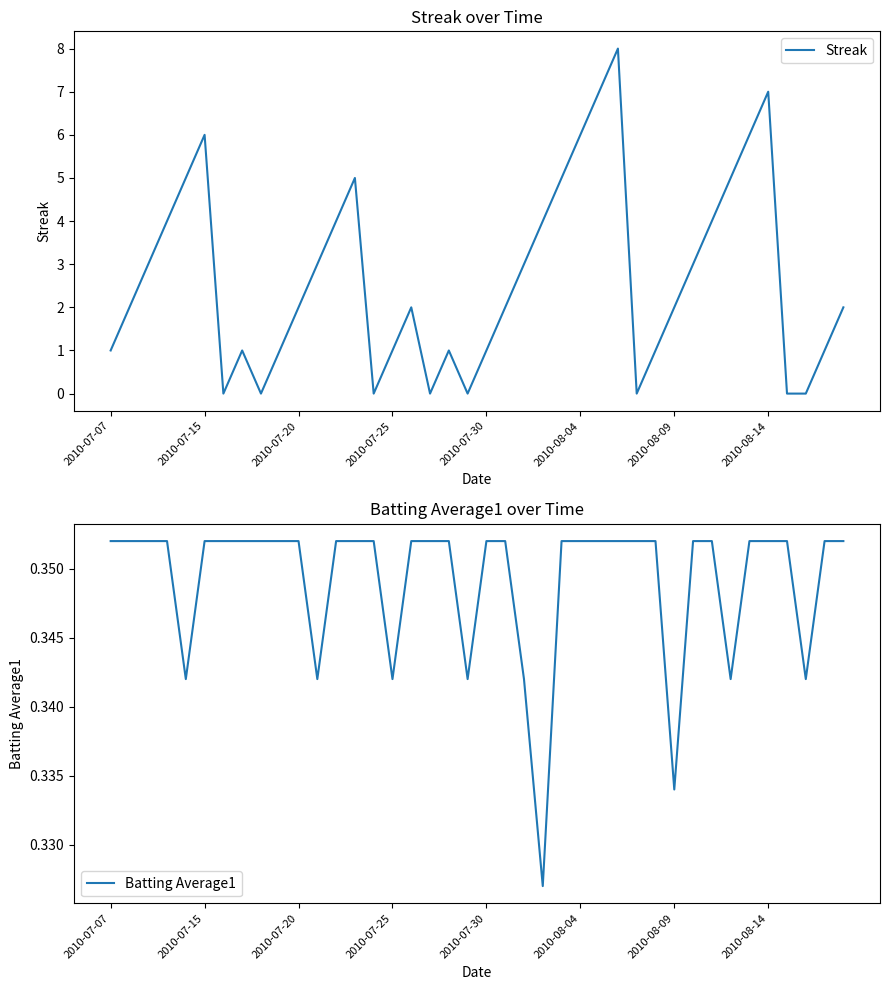

What is the maximum value for Streak?

8